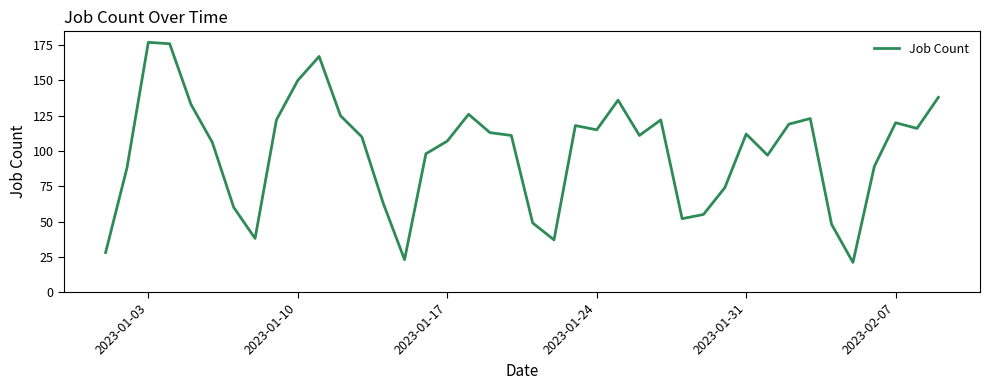

What is the greatest value displayed?

177